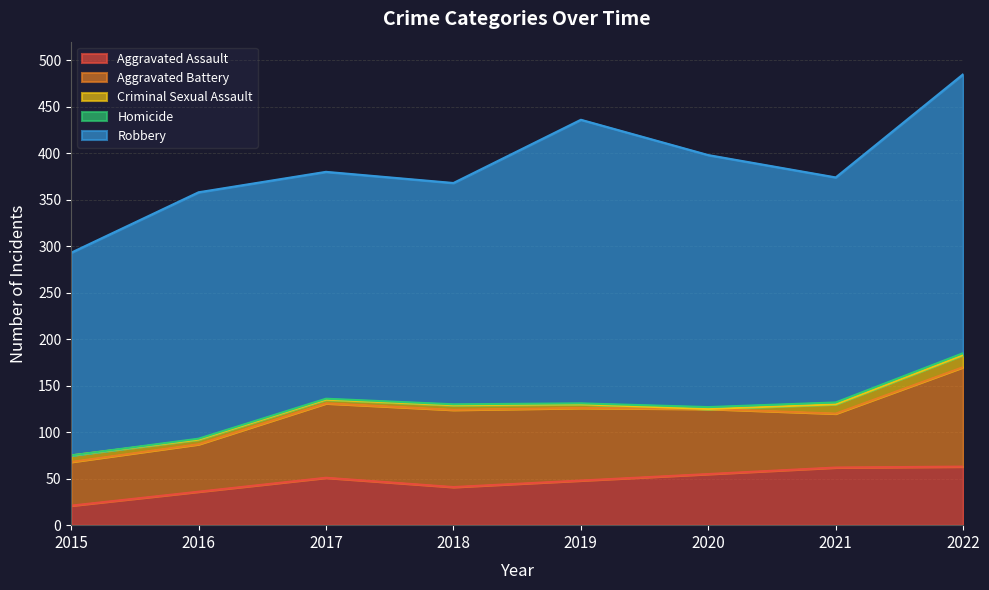

Count the Homicide values in the range 1 to 2.

7